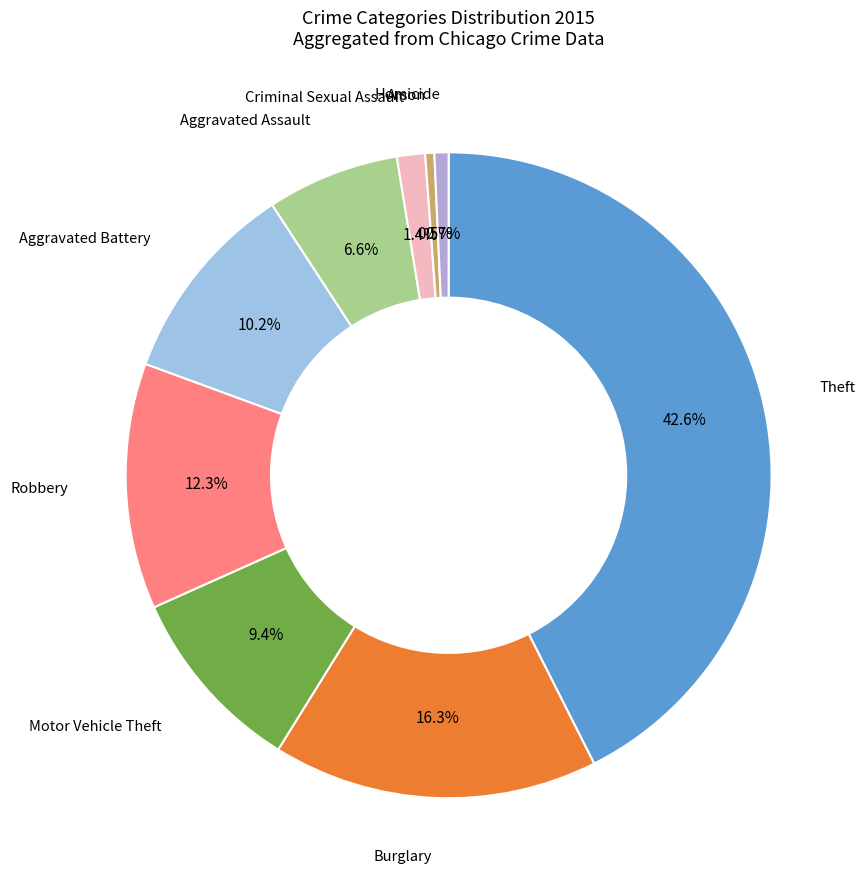

Between Aggravated Battery and Burglary, which is larger?

Burglary